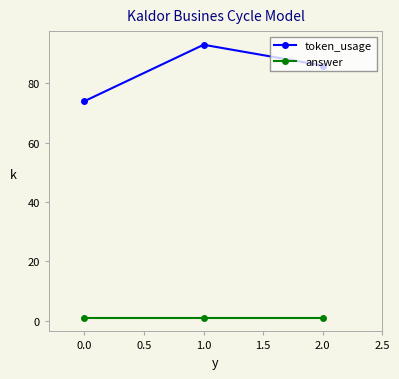

Rank the series by their average value, from highest to lowest.

token_usage, answer